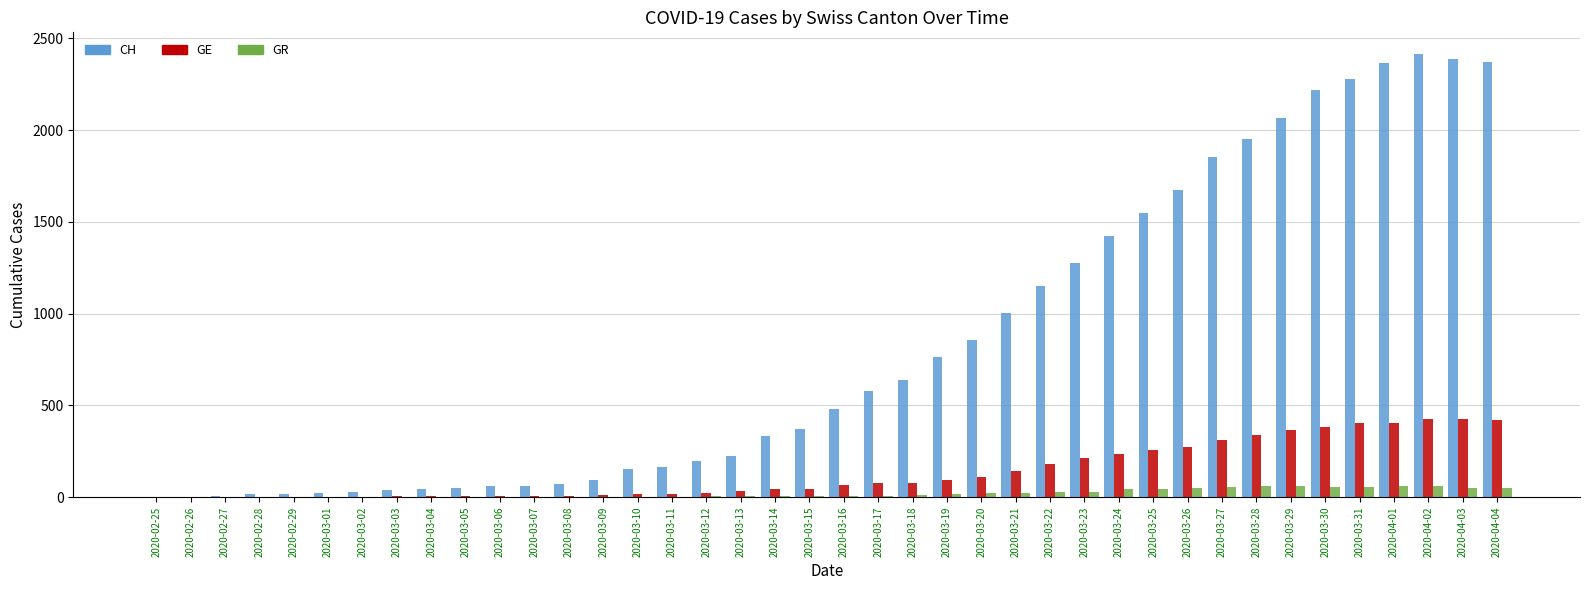

The value of GE at 2020-03-11 is 20. True or false?

True